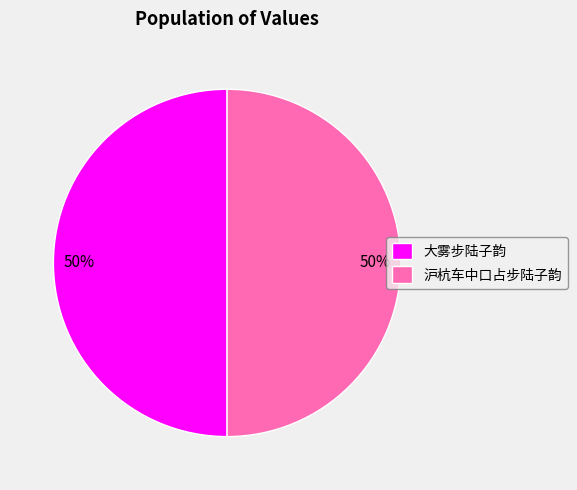

How many slices are in this pie chart?

2